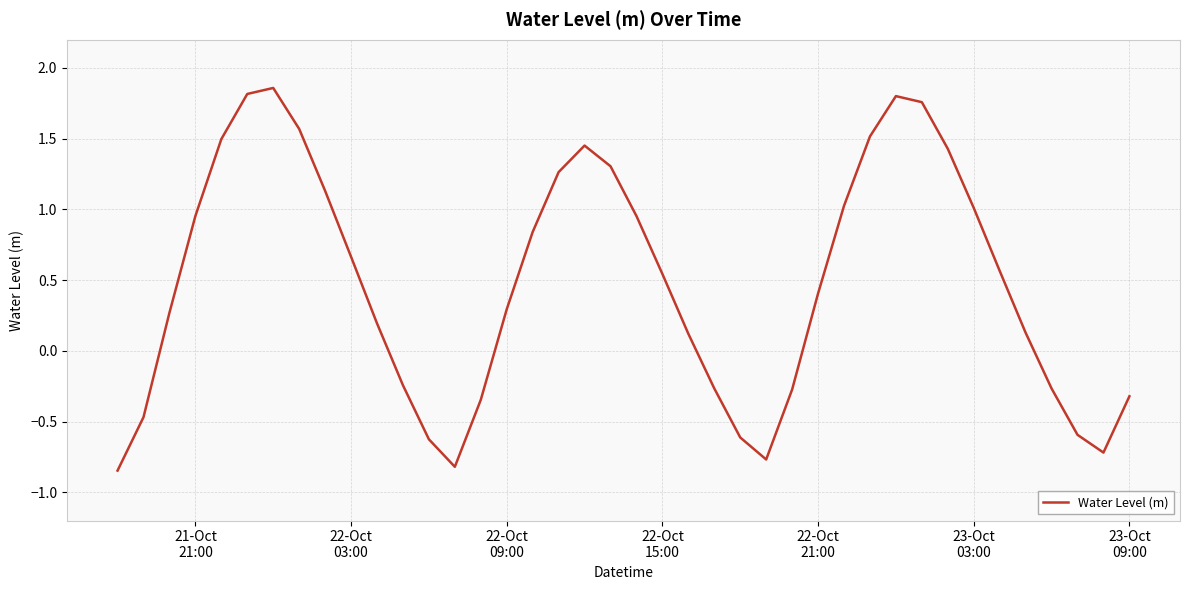

What is the difference between the maximum and minimum values?

2.7